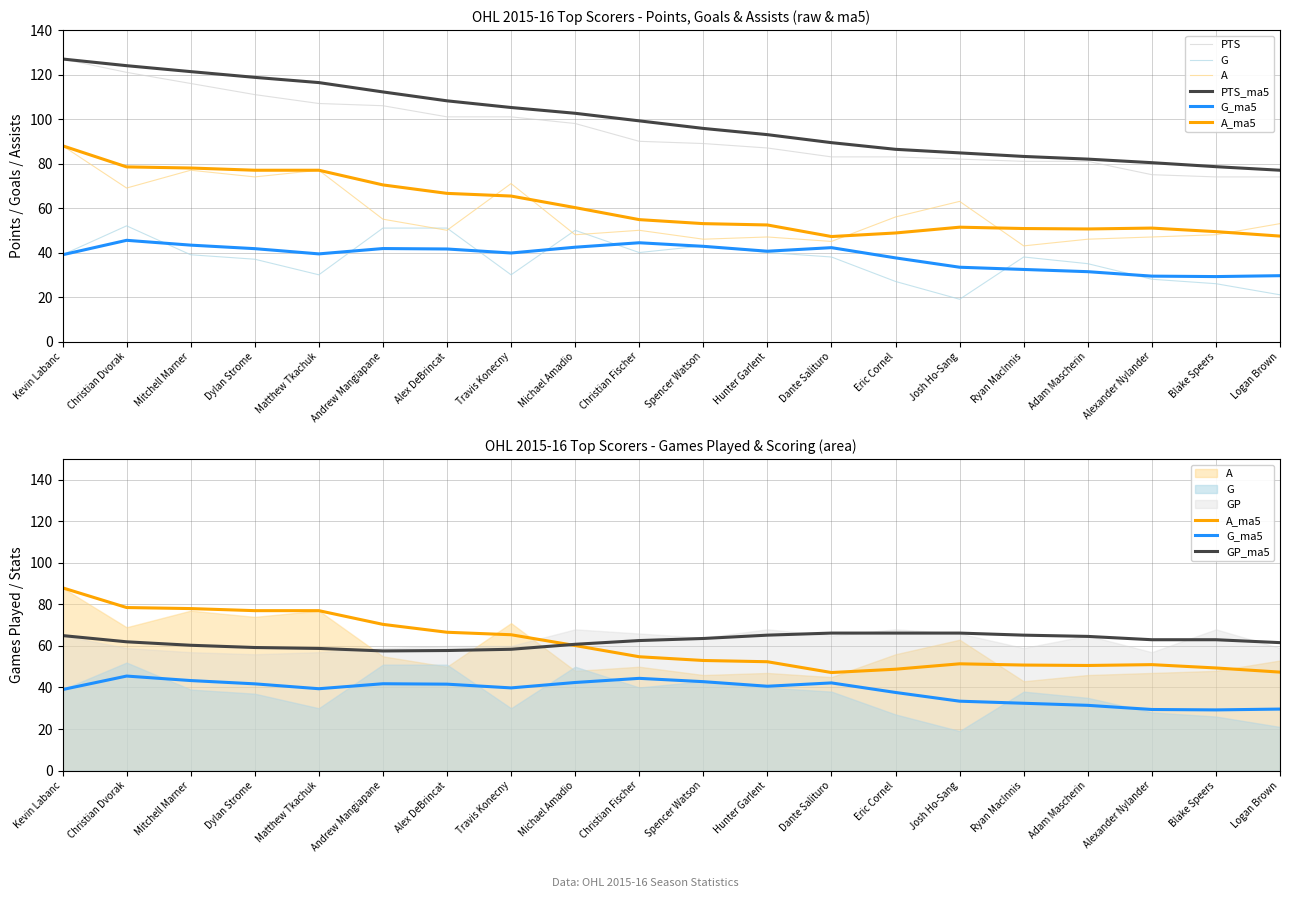

Is this an area chart (filled region under the line)?

No